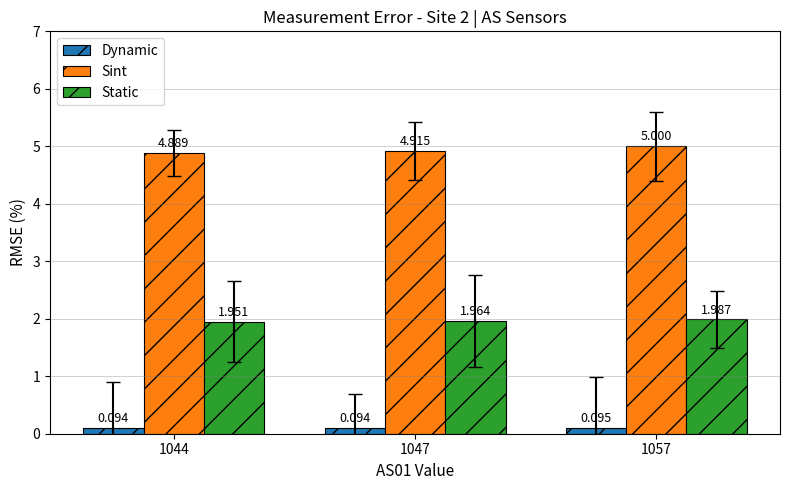

Which category has the highest value in the Dynamic series?

1057